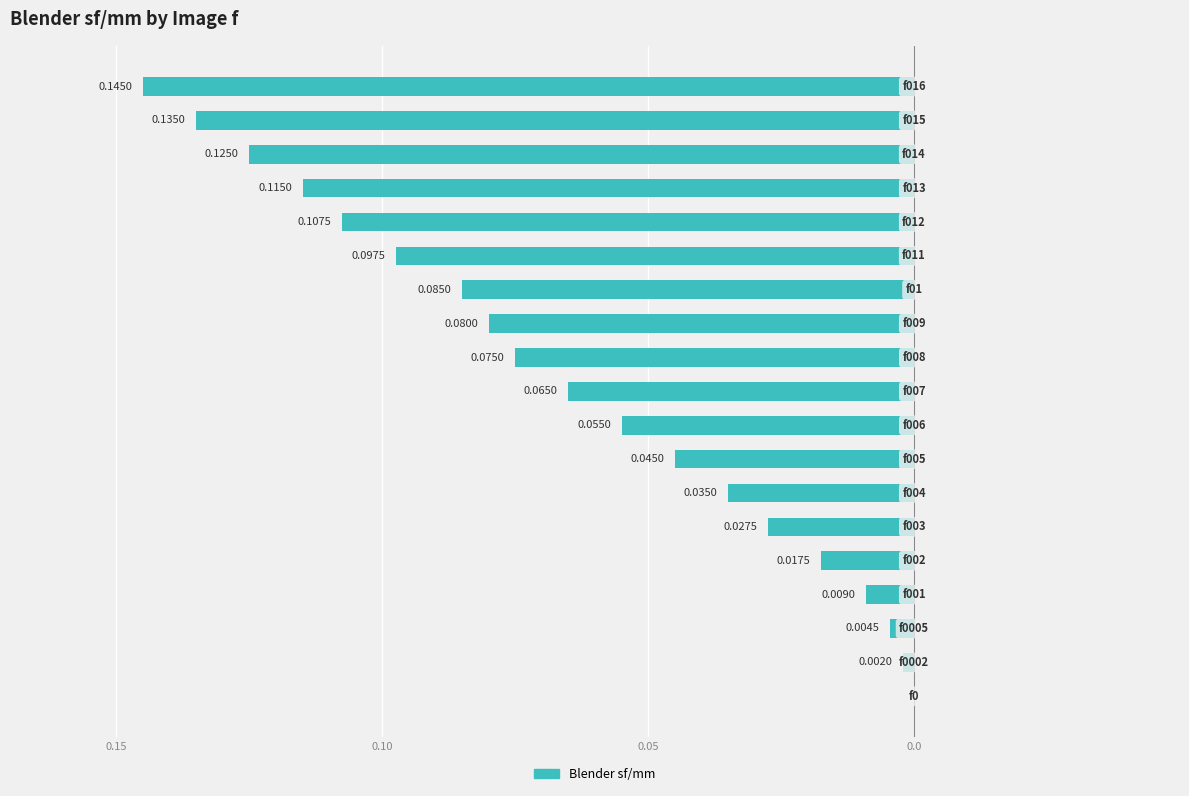

How many negative values are there?

18